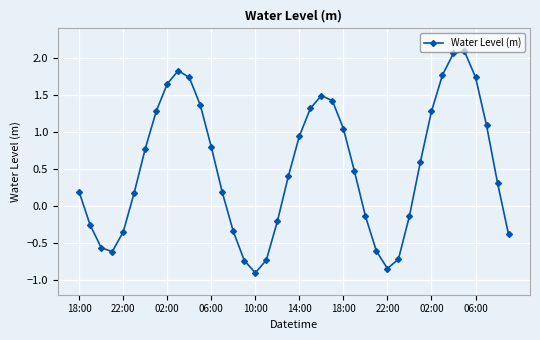

How many interior local peaks (higher than both neighbors) does the data have?

3